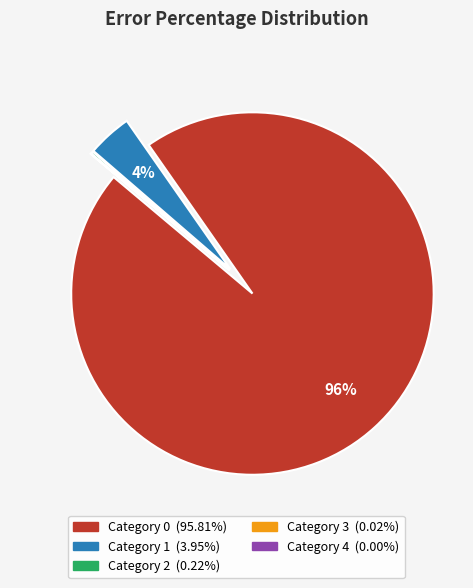

Does any single category account for the majority?

Yes